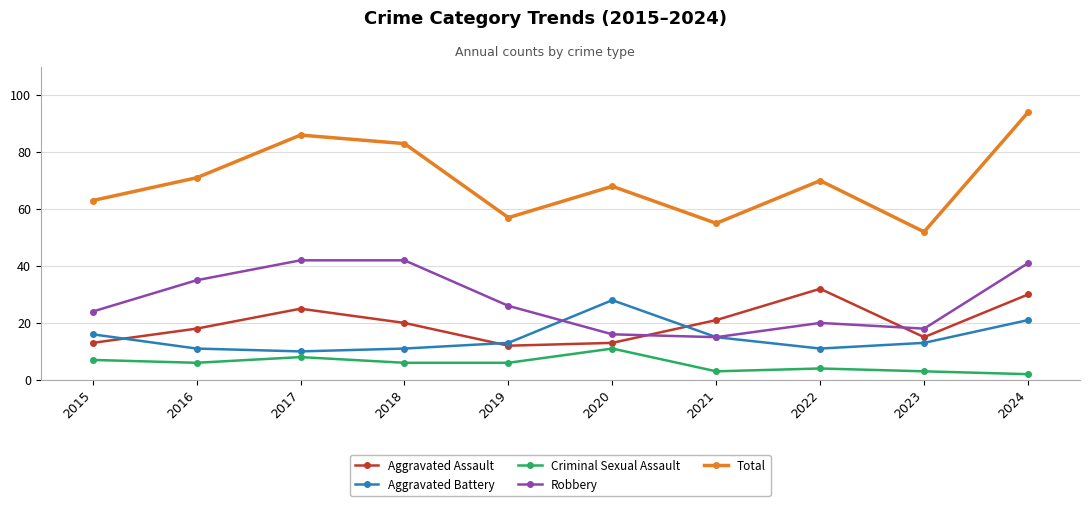

What is the greatest value displayed?

94